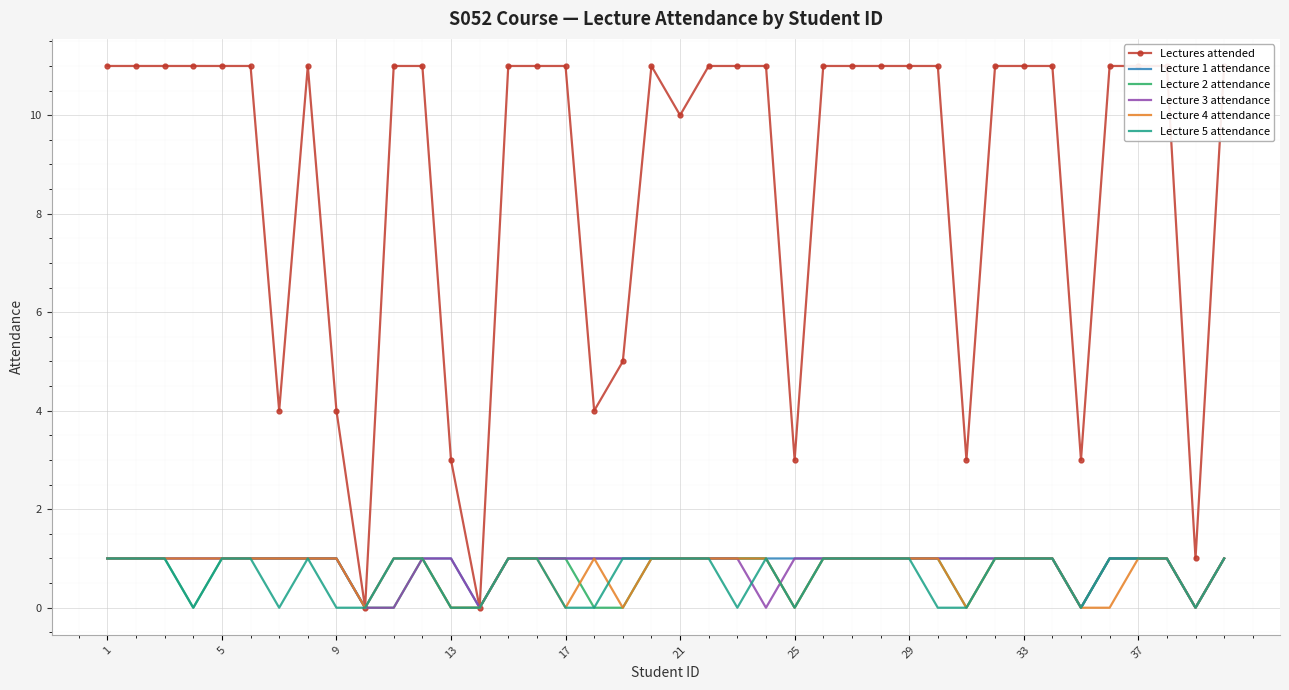

How many values in the Lecture 2 attendance series are below 1?

11